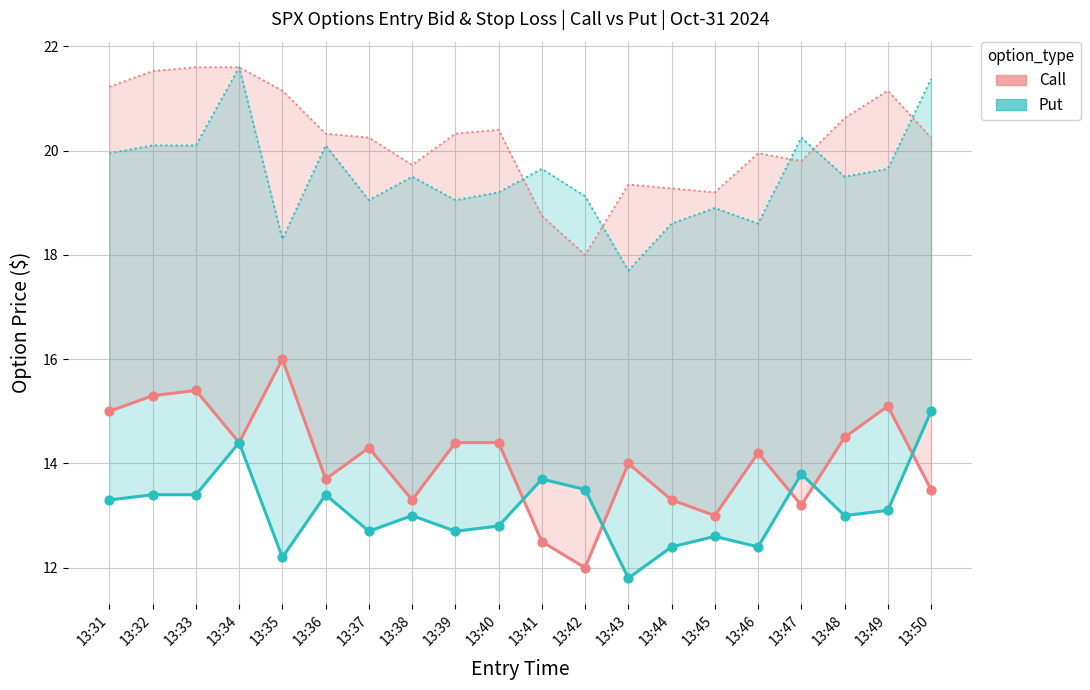

Which series has the widest spread of Y values?

entry_bid (Call)